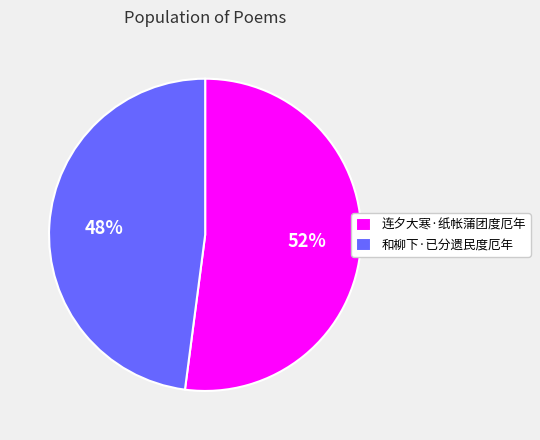

What is the ratio of the value at 和柳下·已分遗民度厄年 to the value at 连夕大寒·纸帐蒲团度厄年?

0.9